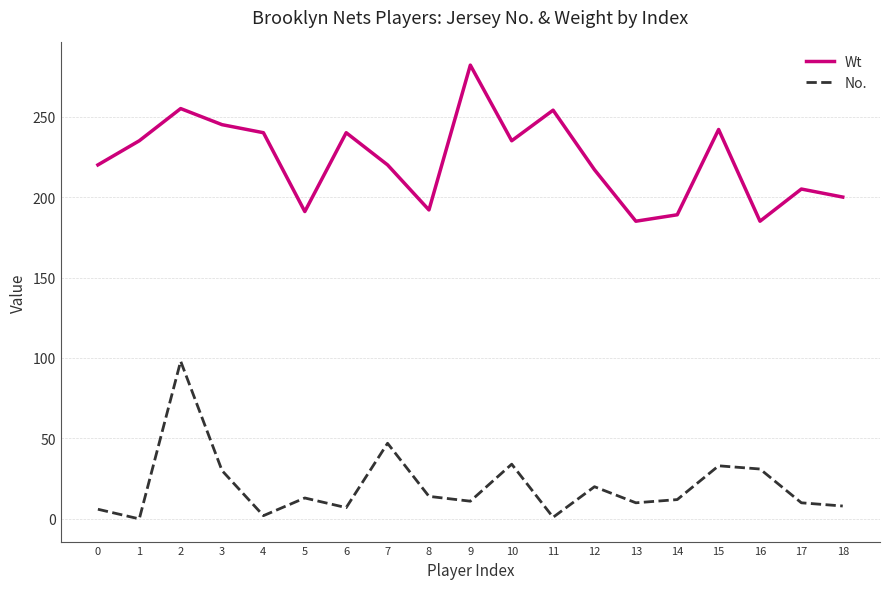

Is it true that Wt equals 220 at 7?

True